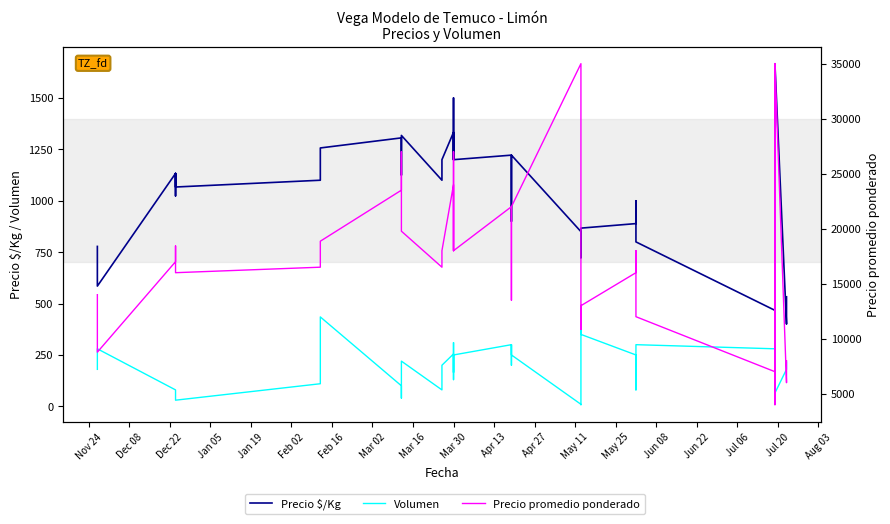

Rank the series by their maximum value, from highest to lowest.

Precio promedio ponderado, Precio $/Kg, Volumen